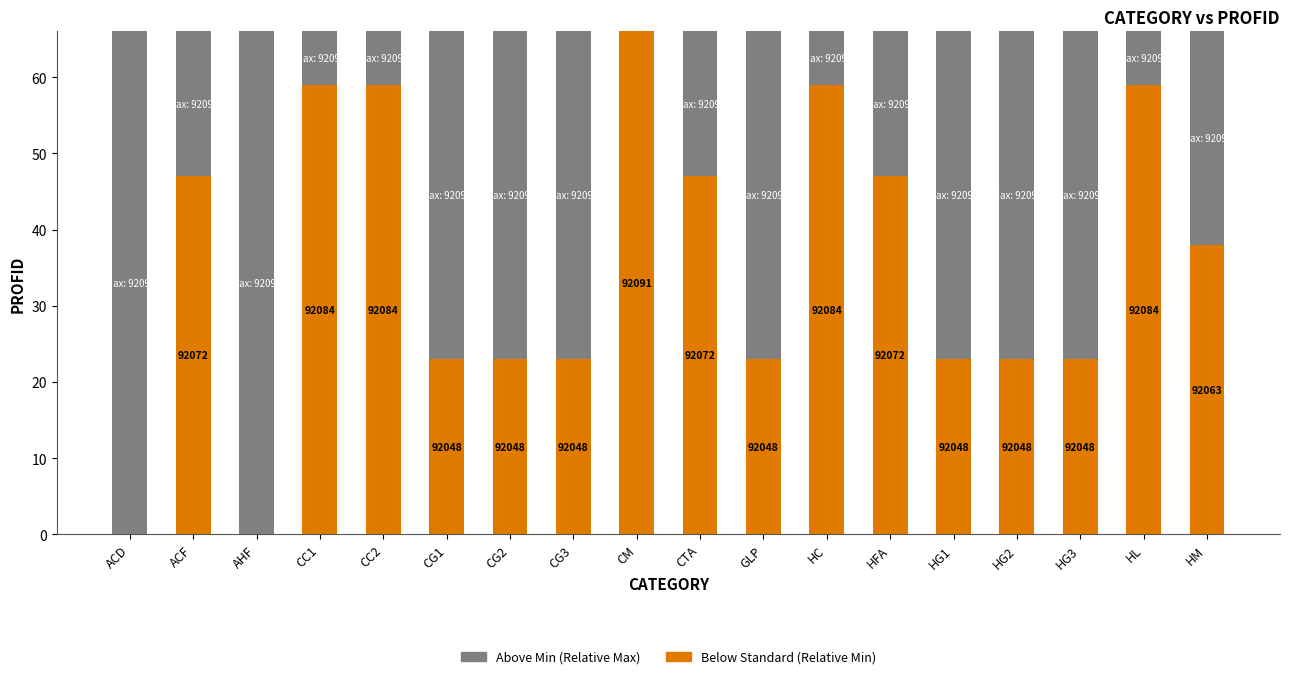

What are all the series names shown in the legend?

Above Min (Relative Max), Below Standard (Relative Min)